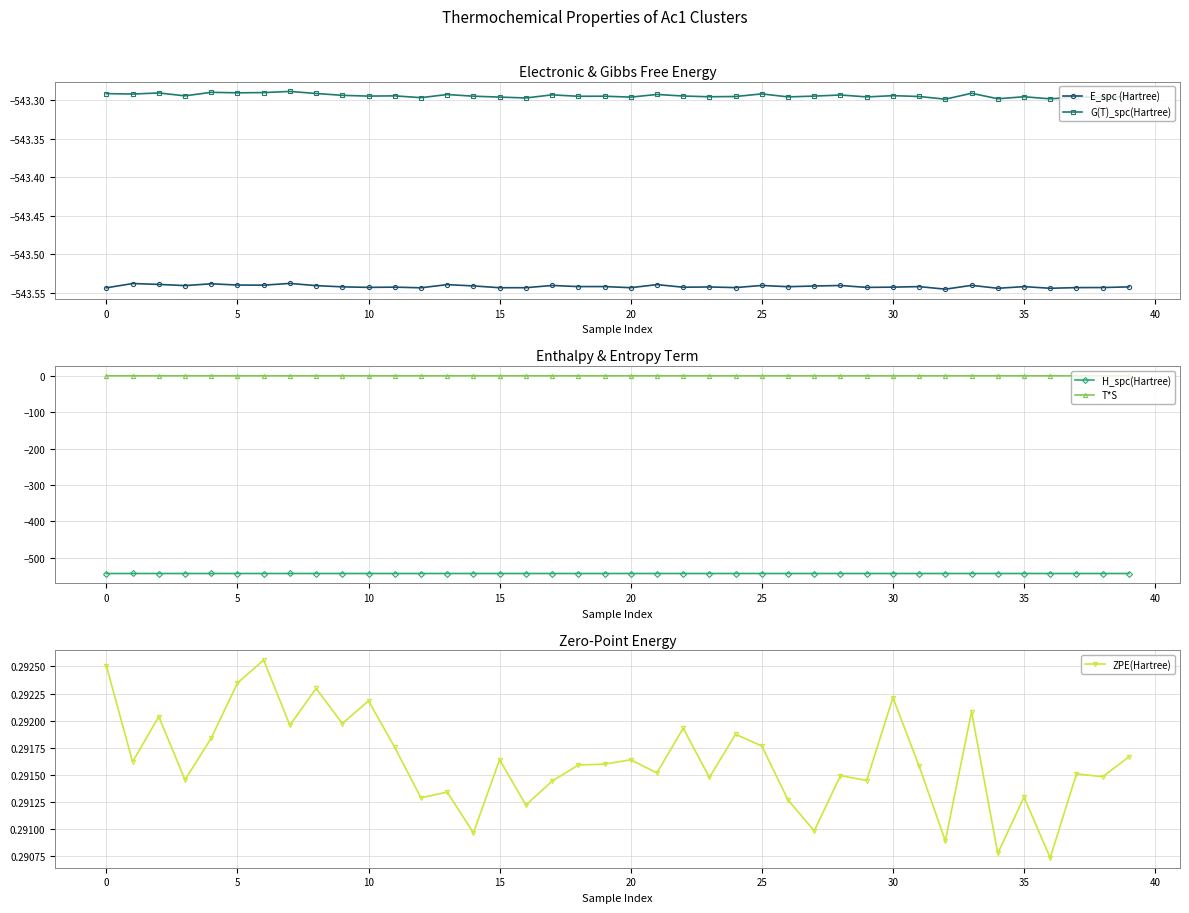

How many interior local valleys does the ZPE(Hartree) series have?

15